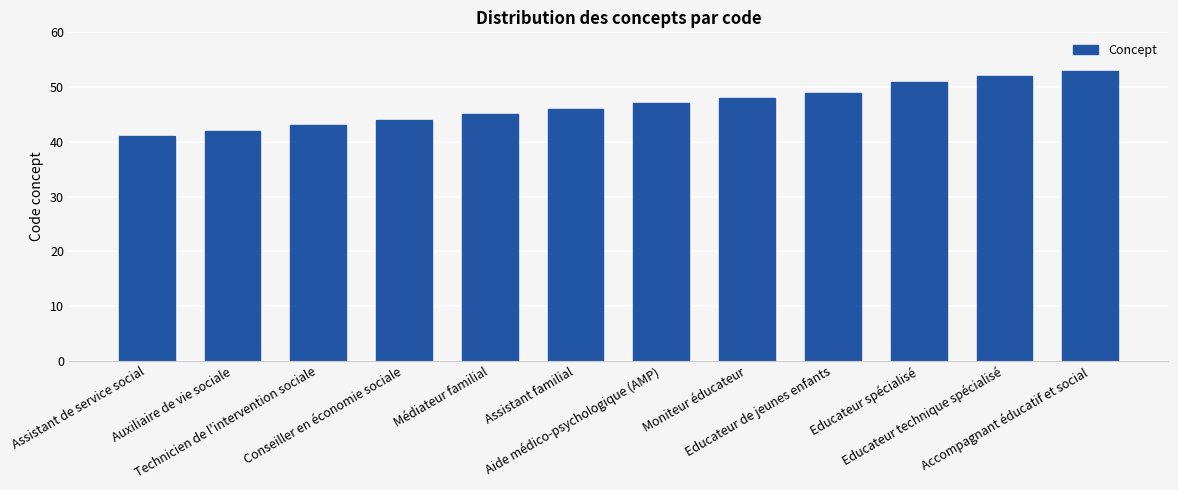

What is the difference between the values at Auxiliaire de vie sociale and Médiateur familial?

3